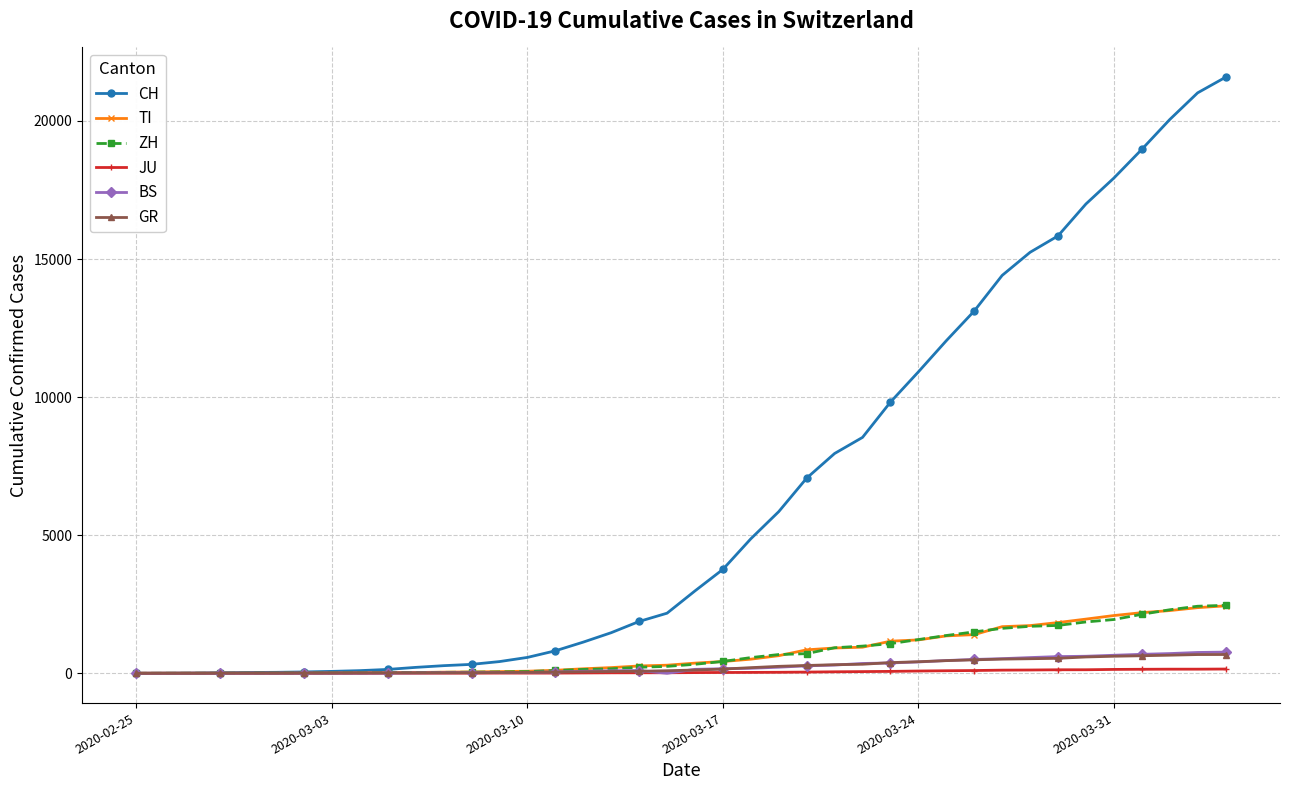

At how many categories does at least one series exceed 4229?

18